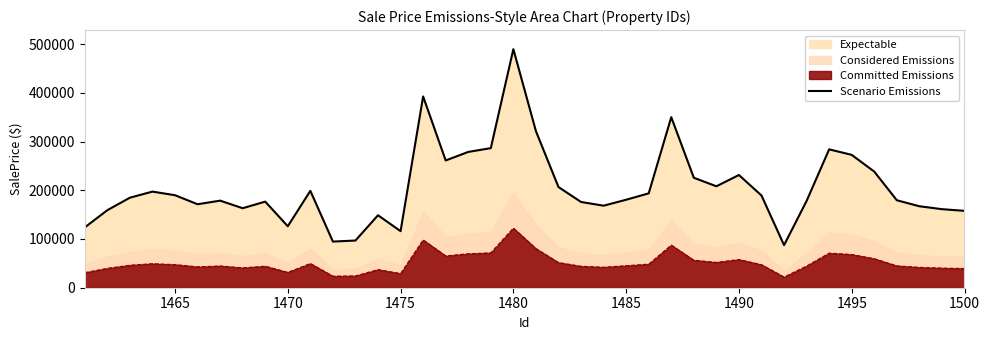

What is the difference between the maximum and minimum values?

402140.0